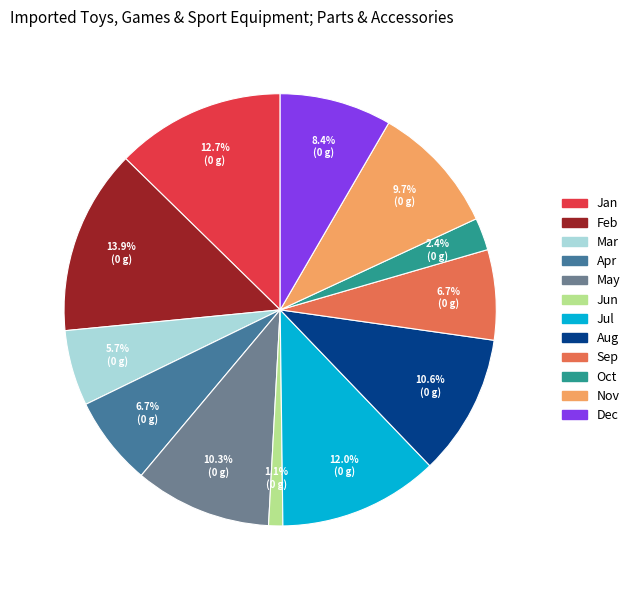

Is there any slice that represents more than half of the pie?

No